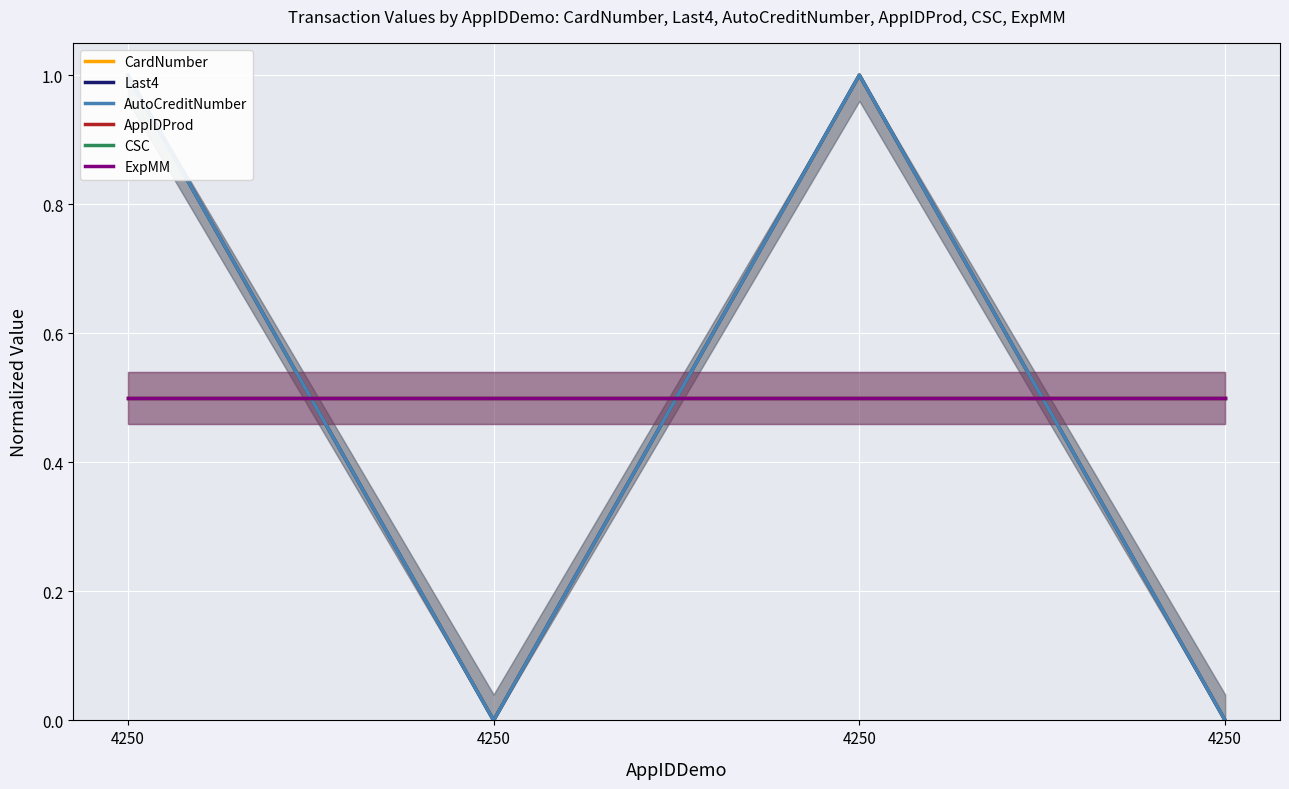

True or false: AutoCreditNumber has a value of 1.0 at 4250.

True